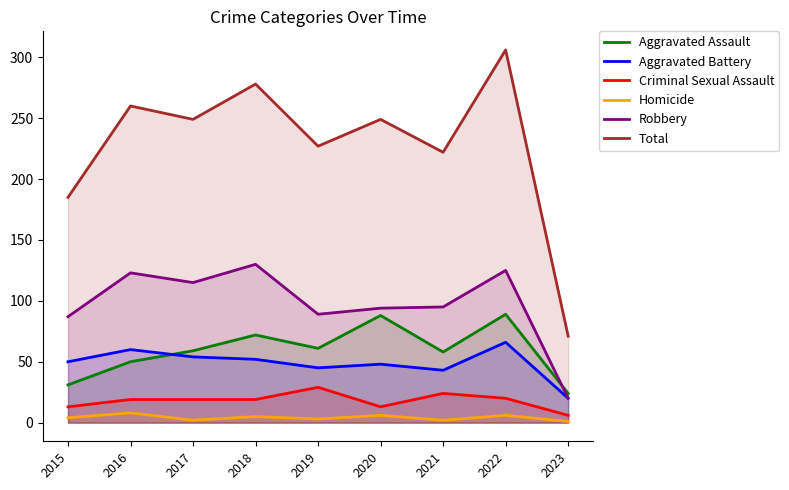

What is the difference between the highest and lowest values at 2019?

224